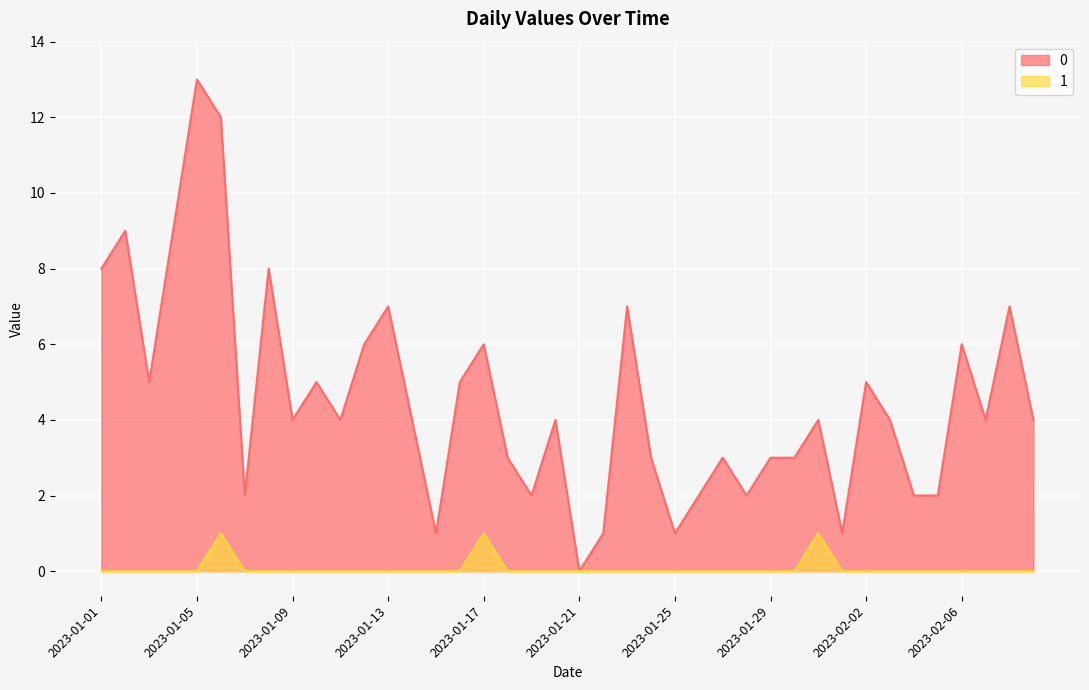

True or false: 0 and 1 intersect in this chart.

False